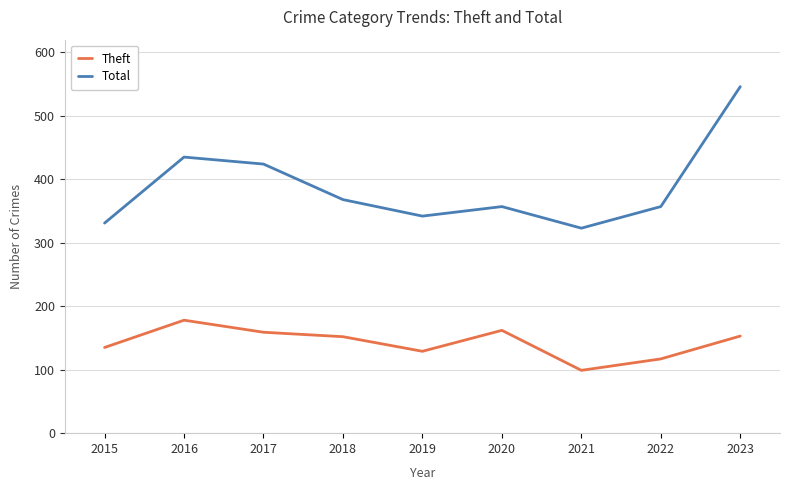

True or false: Total and Theft intersect in this chart.

False